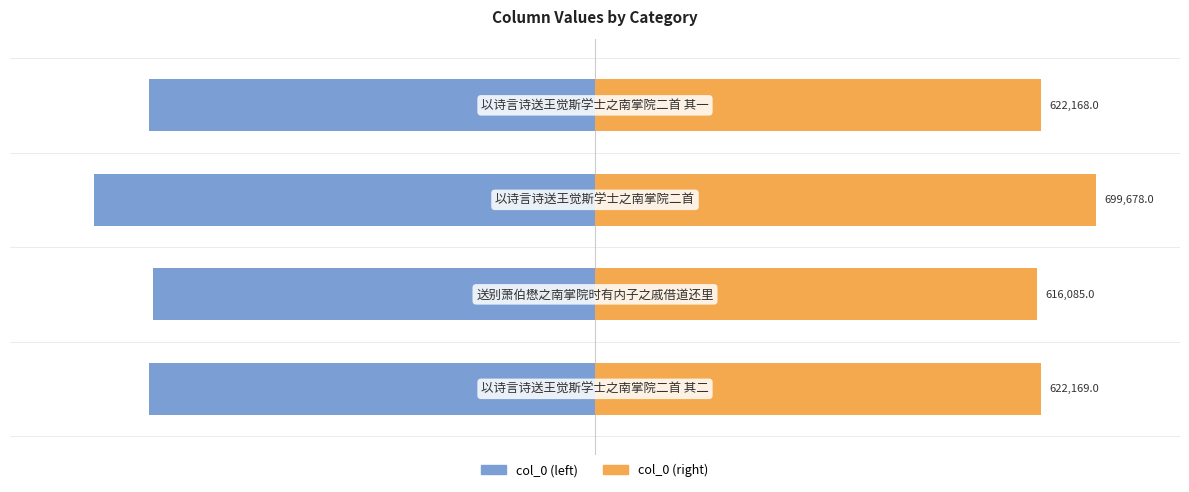

What is the difference between the highest and lowest values at 0?

53.4